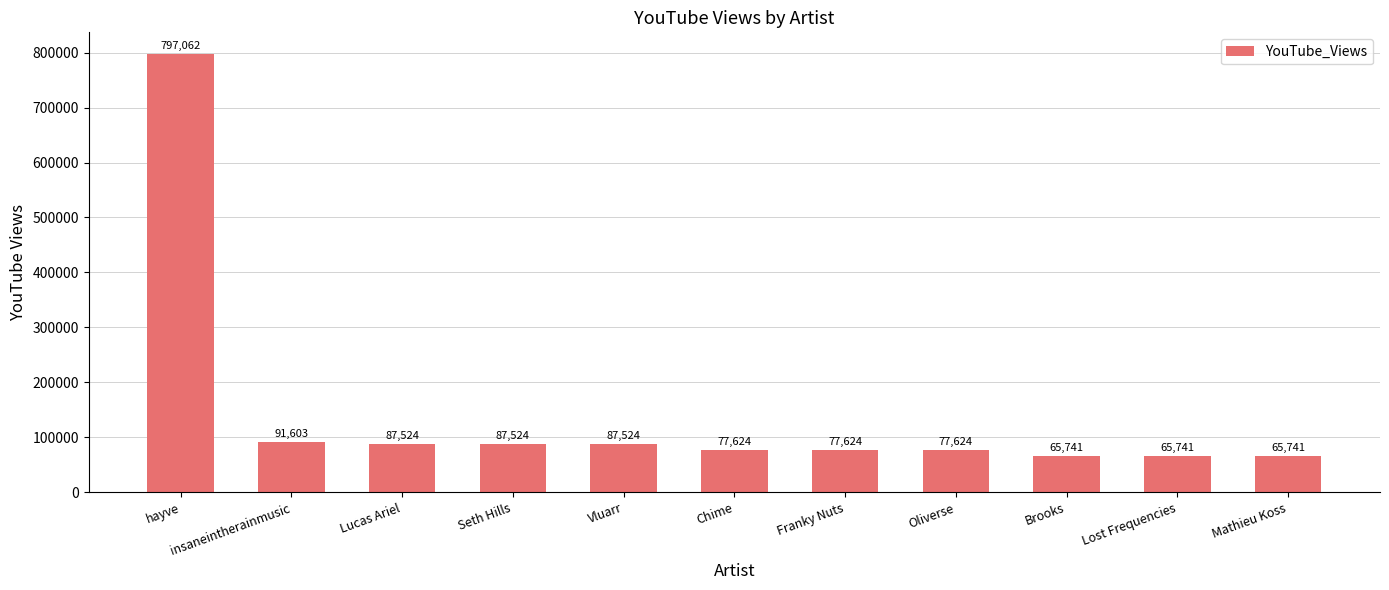

Are the bars horizontal?

No